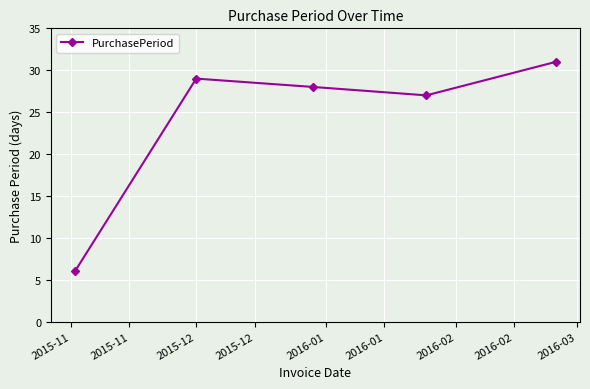

What is the value of the 4th point from the left?

27